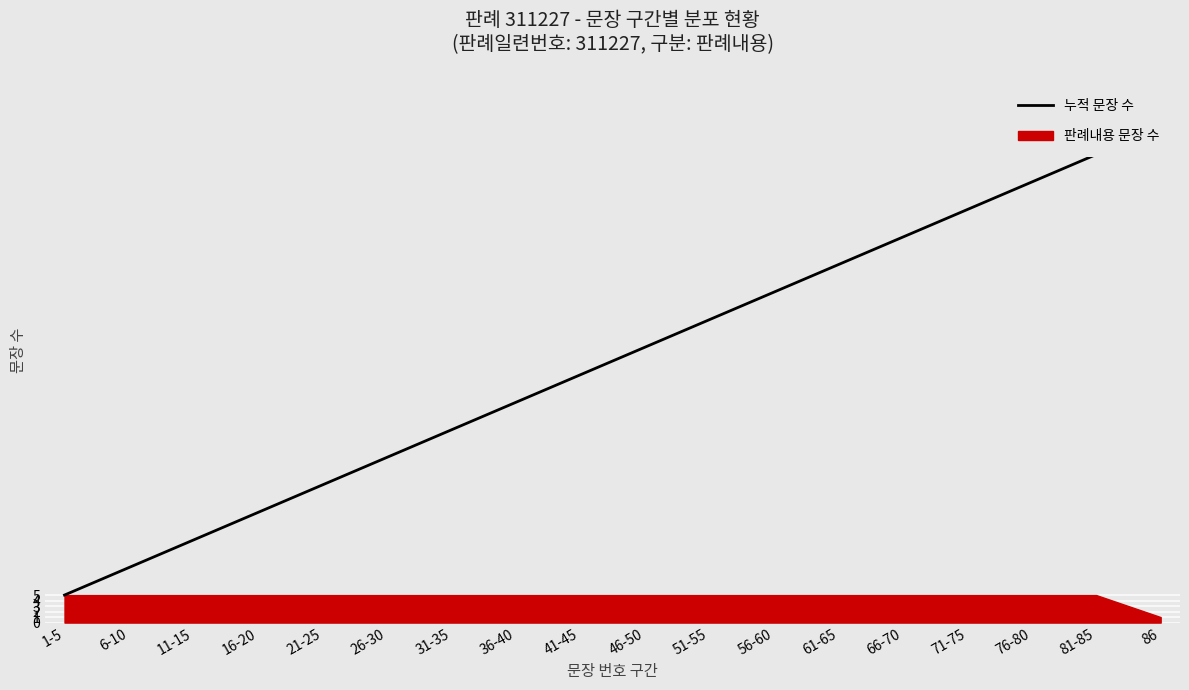

What is the change in value from 1-5 to 46-50?

+45